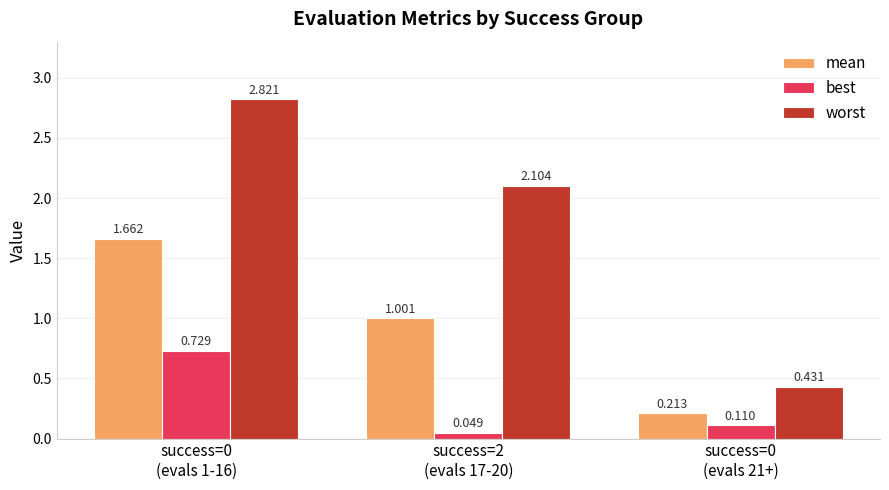

Rank the series by their maximum value, from highest to lowest.

worst, mean, best